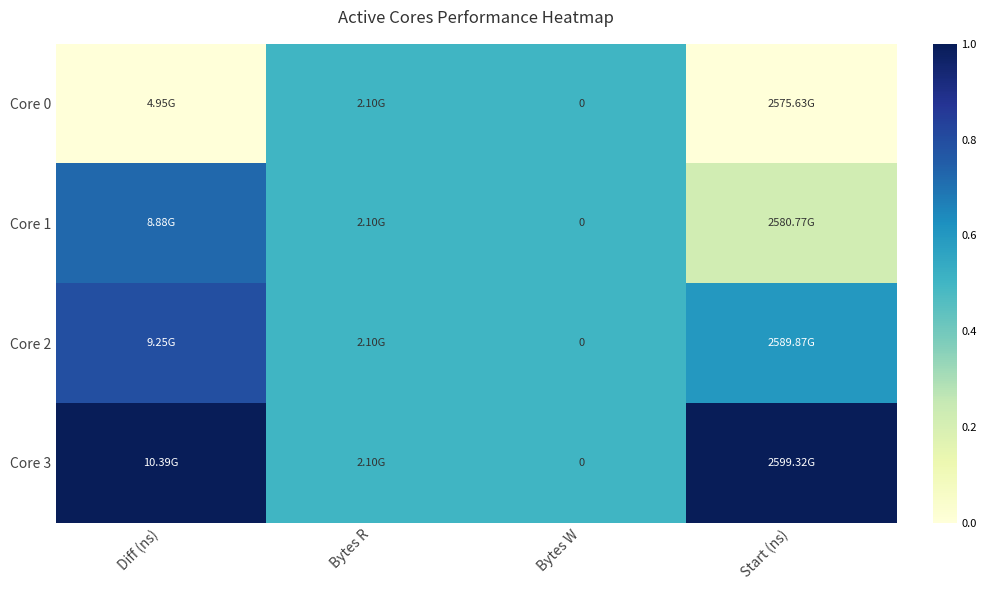

Rank the series by their average value, from lowest to highest.

Core 0, Core 1, Core 2, Core 3